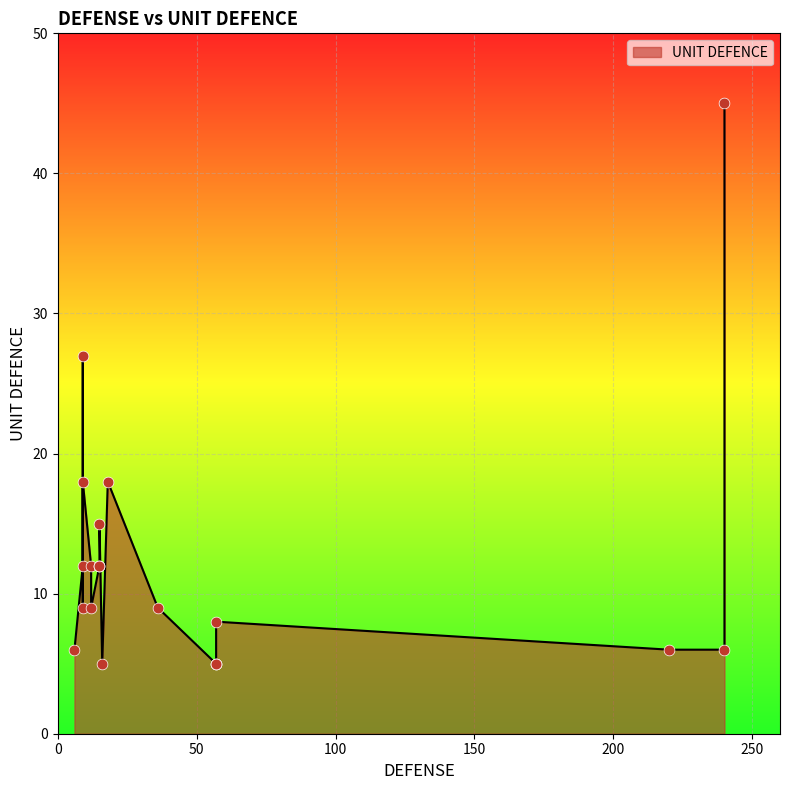

What is the ratio of the value at 18 to the value at 57?

3.6